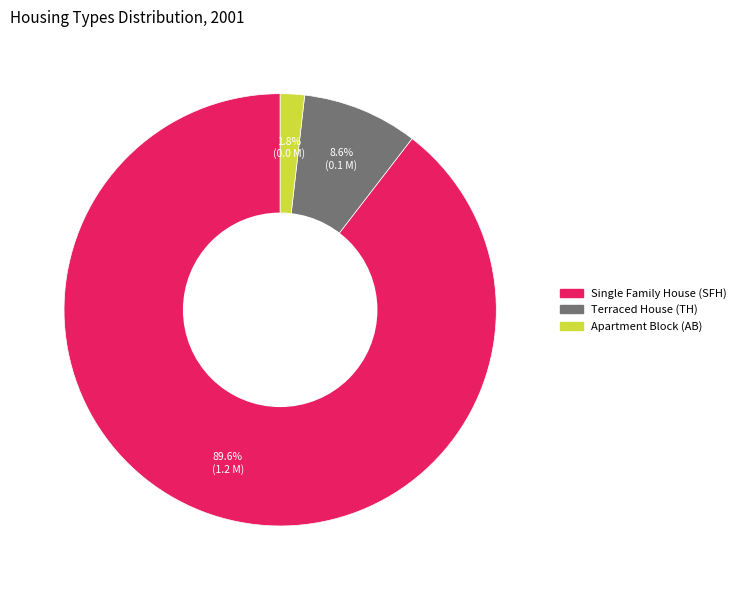

Which slice represents more than half of the pie?

Single Family House (SFH)